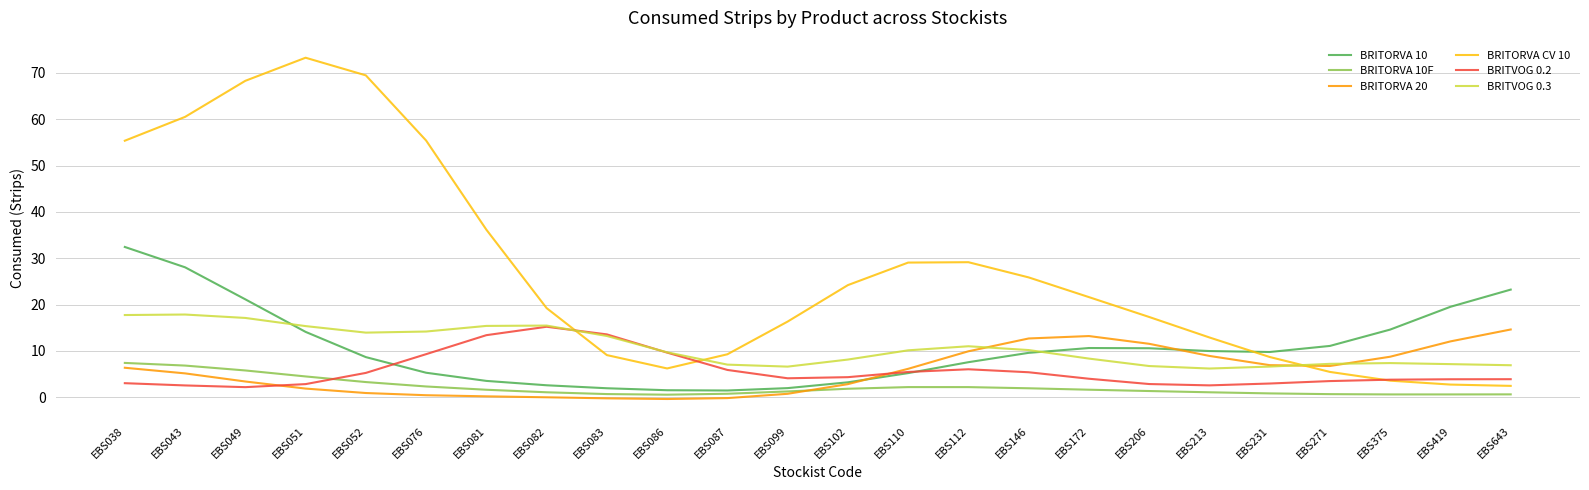

What is the highest value of the BRITORVA 20 series?

14.6